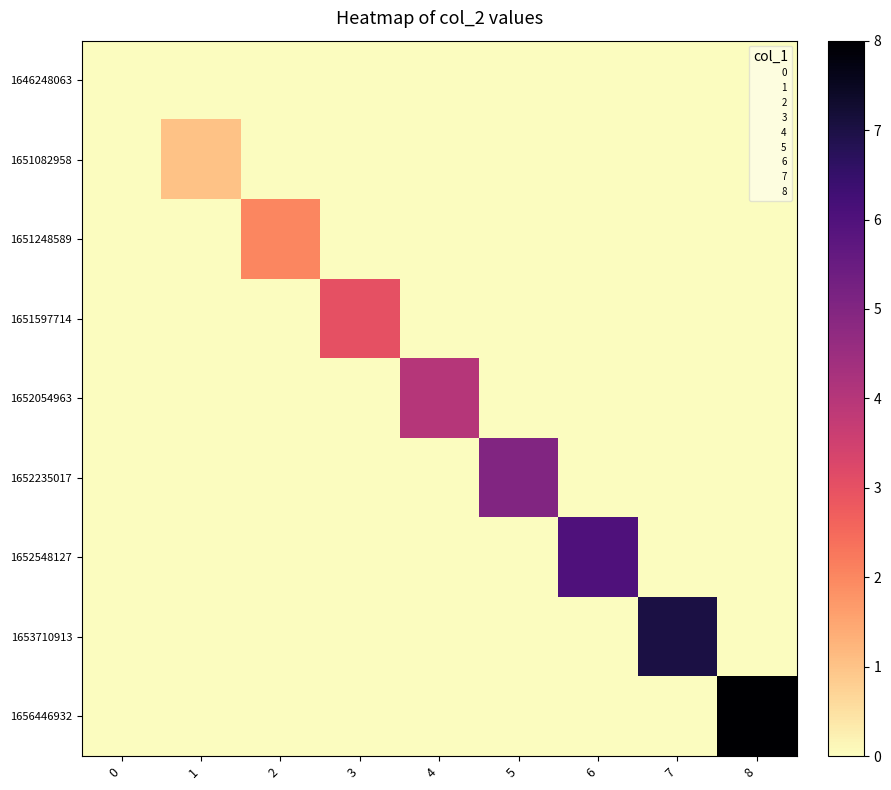

Count the number of categories in the chart.

9